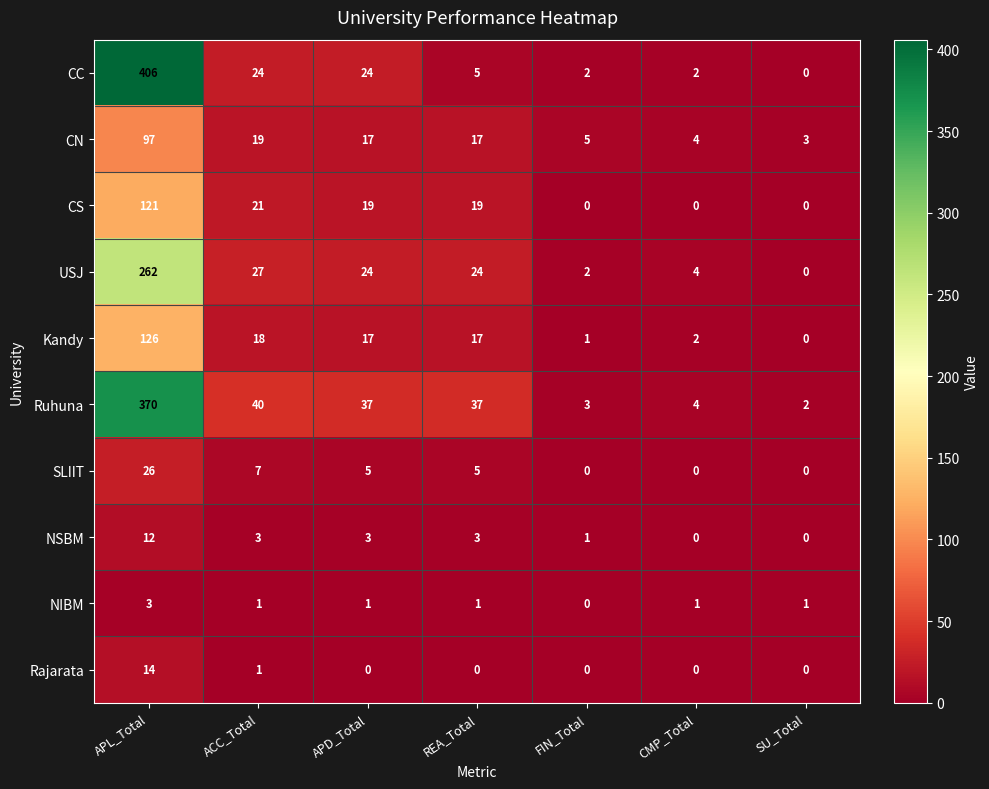

How many categories are shown in the chart?

7